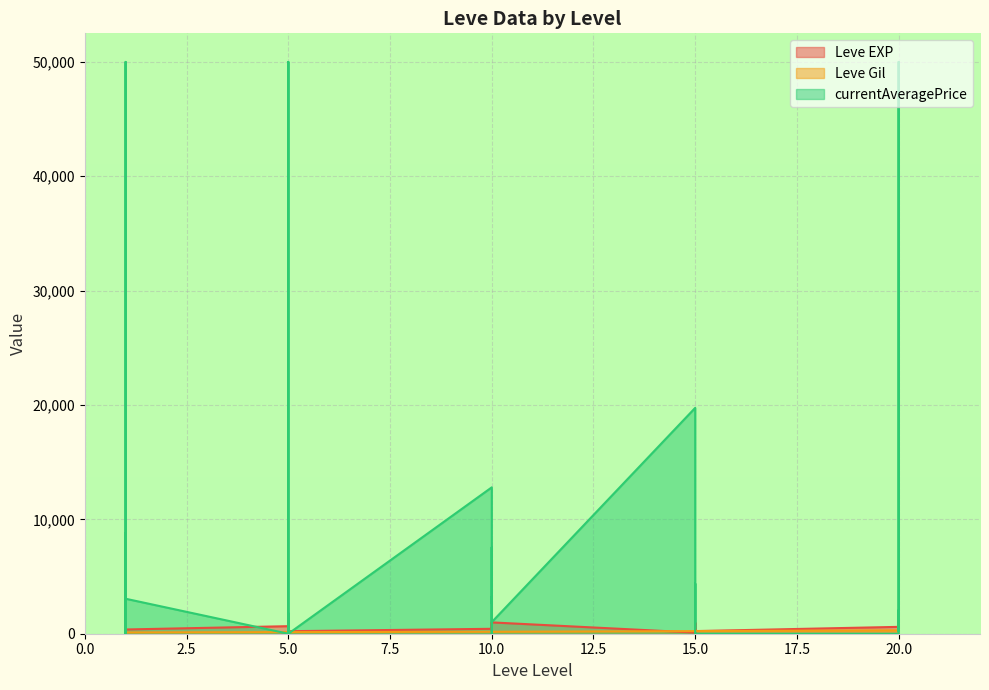

What is the average value of the Leve Gil series?

181